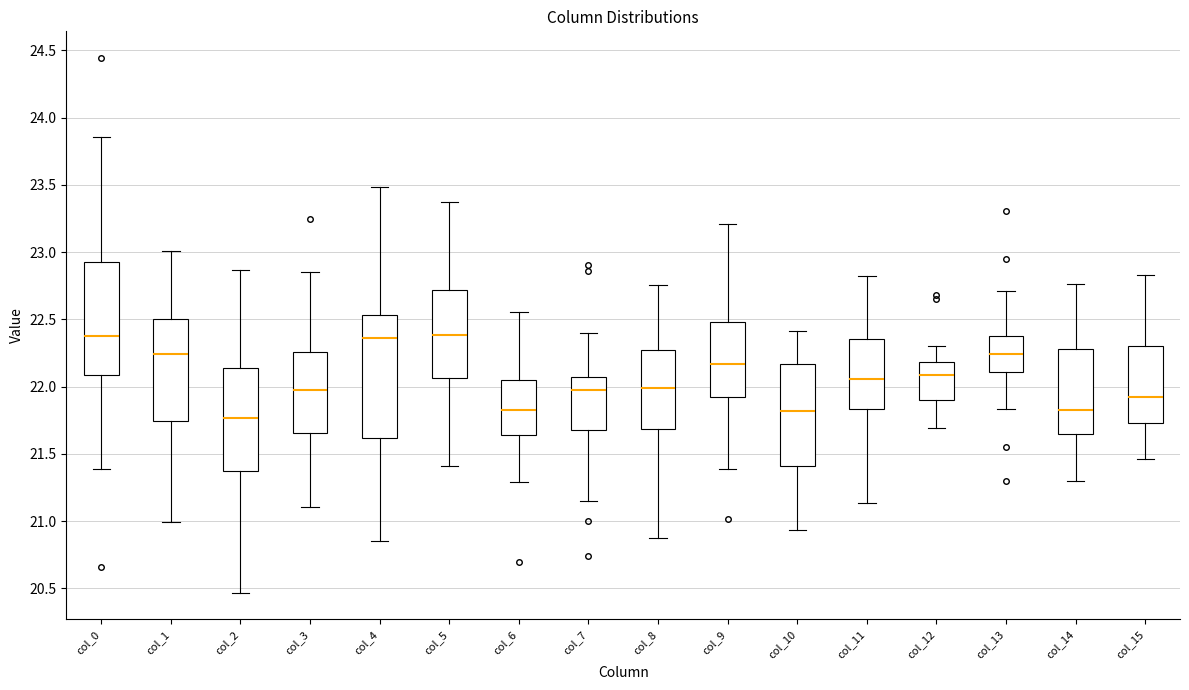

Reading left to right, transcribe this box plot: for each box, give where its median line is, the range the box spans, and where its two whiskers end, as read against the y-axis. The values are not printed on the chart, so give them approximately, as read against the axis.

col_0: median 22.40, box 22.10 to 22.95, whiskers 21.40 to 23.85
col_1: median 22.25, box 21.75 to 22.50, whiskers 21.00 to 23.00
col_2: median 21.75, box 21.40 to 22.15, whiskers 20.45 to 22.85
col_3: median 22.00, box 21.65 to 22.25, whiskers 21.10 to 22.85
col_4: median 22.35, box 21.60 to 22.55, whiskers 20.85 to 23.50
col_5: median 22.40, box 22.05 to 22.70, whiskers 21.40 to 23.35
col_6: median 21.80, box 21.65 to 22.05, whiskers 21.30 to 22.55
col_7: median 21.95, box 21.70 to 22.05, whiskers 21.15 to 22.40
col_8: median 22.00, box 21.70 to 22.25, whiskers 20.90 to 22.75
col_9: median 22.15, box 21.90 to 22.50, whiskers 21.40 to 23.20
col_10: median 21.80, box 21.40 to 22.15, whiskers 20.95 to 22.40
col_11: median 22.05, box 21.85 to 22.35, whiskers 21.15 to 22.80
col_12: median 22.10, box 21.90 to 22.20, whiskers 21.70 to 22.30
col_13: median 22.25, box 22.10 to 22.40, whiskers 21.85 to 22.70
col_14: median 21.85, box 21.65 to 22.30, whiskers 21.30 to 22.75
col_15: median 21.90, box 21.75 to 22.30, whiskers 21.45 to 22.85